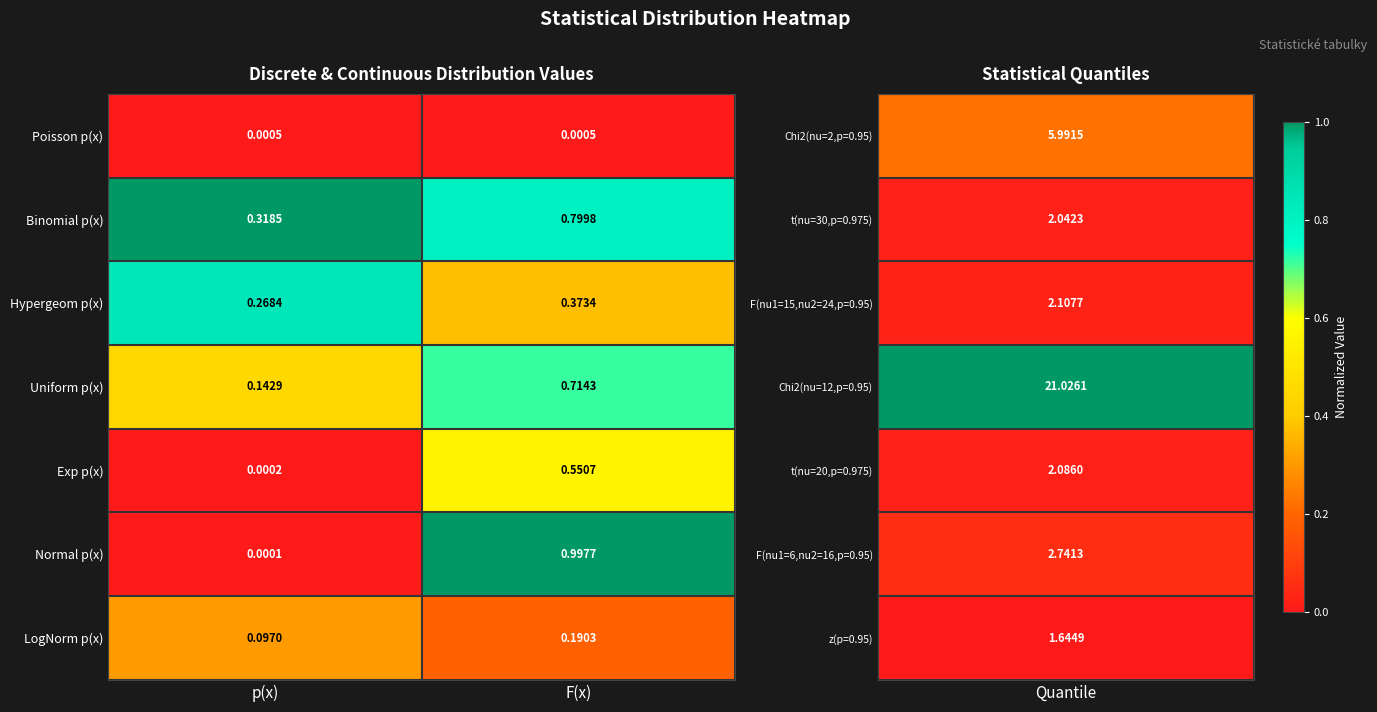

Which series has the widest spread of values?

Normal p(x)